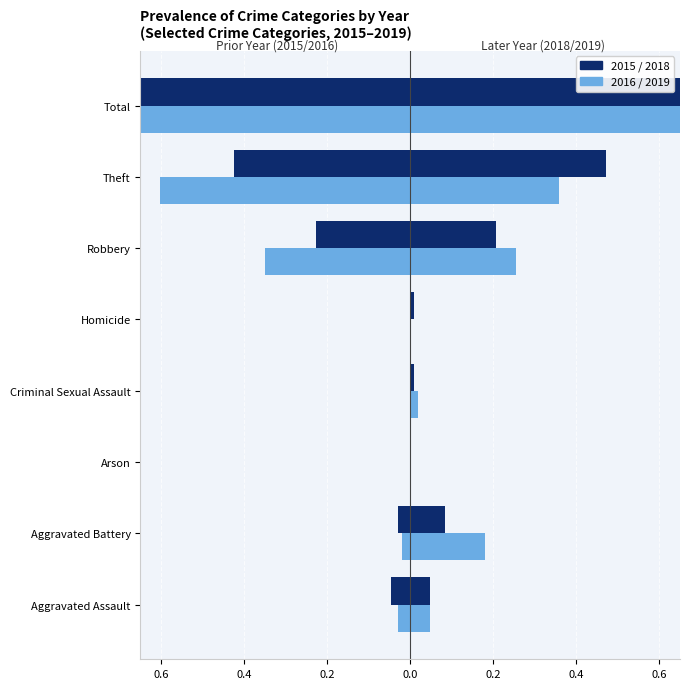

Is the value of 2018 at Aggravated Battery greater than the value of 2019 at Theft?

No